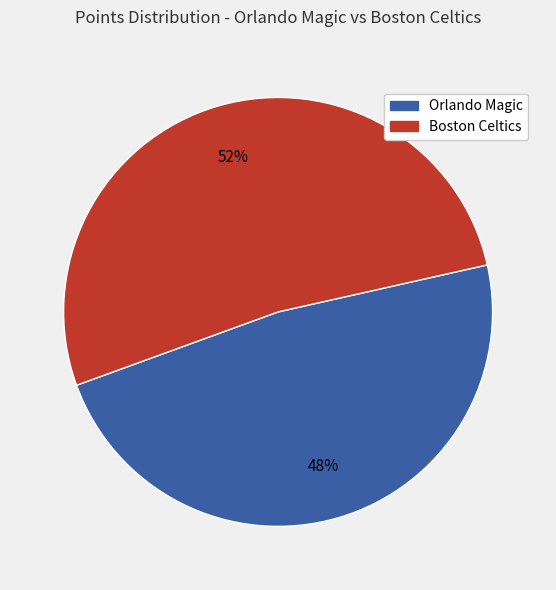

To the nearest percent, what is the average slice percentage?

50%